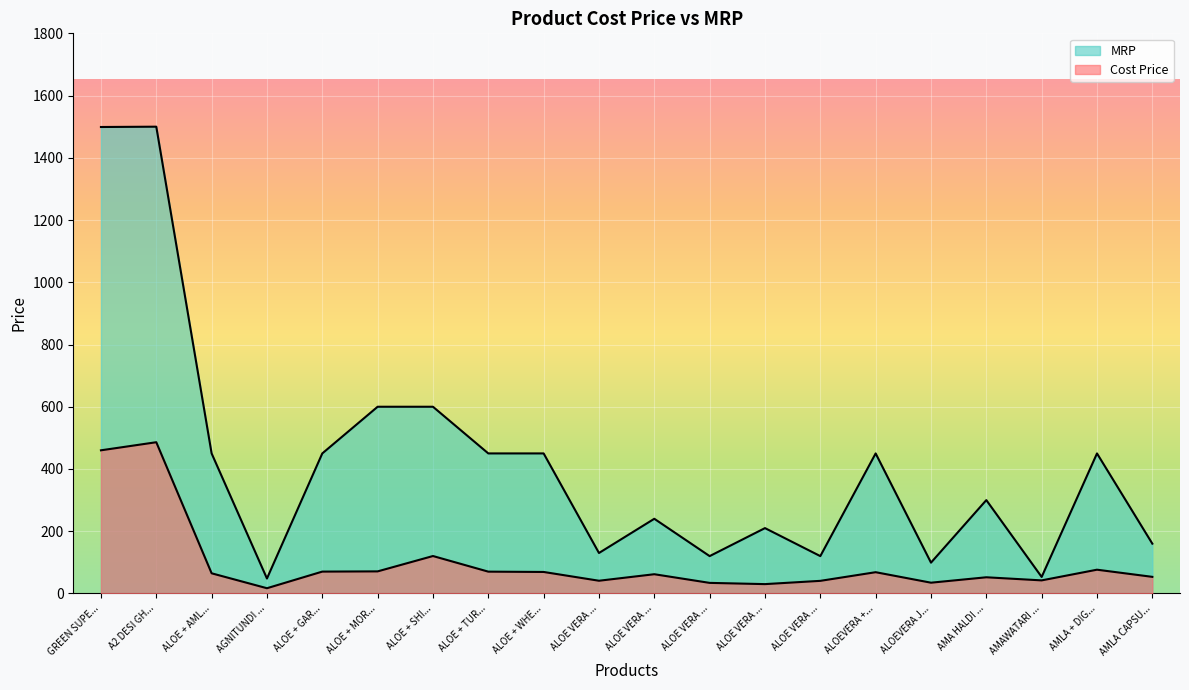

What is the sum of the values at ALOE VERA ... and ALOEVERA +...?

108.8